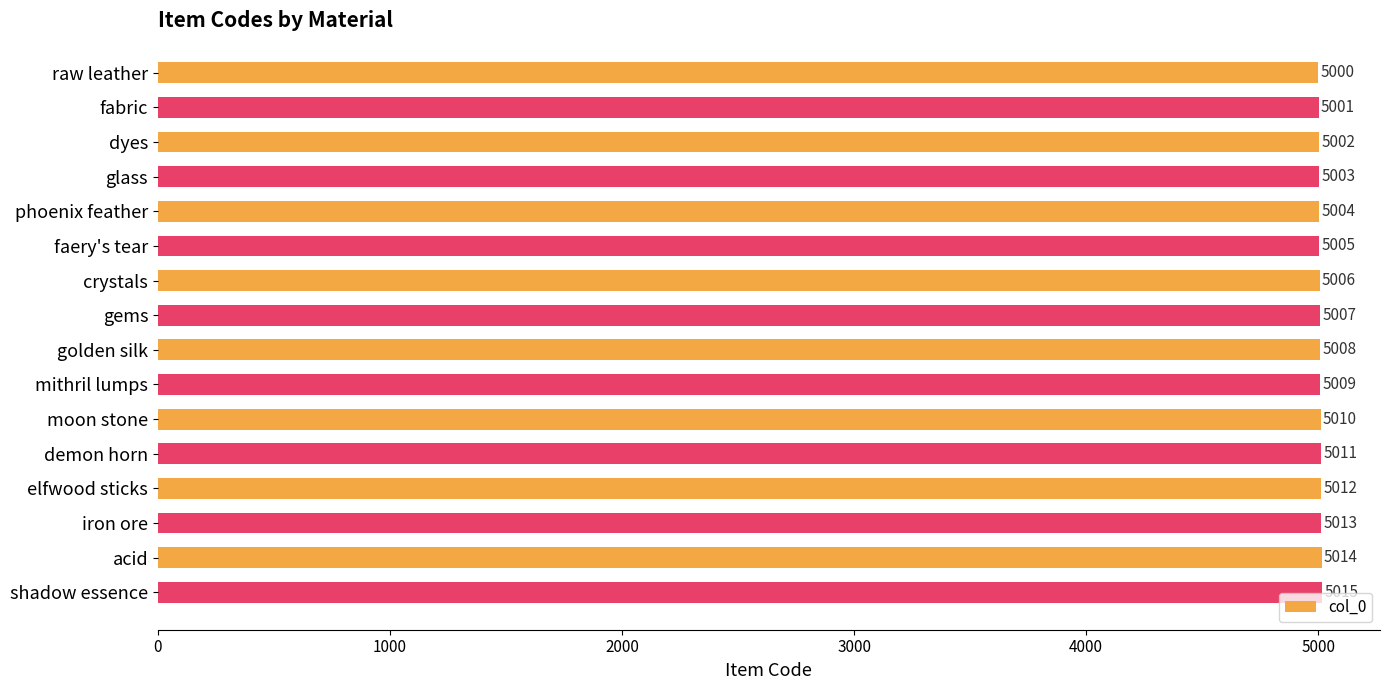

Reading top to bottom, list all the values displayed in this chart.

5000	5001	5002	5003	5004	5005	5006	5007	5008	5009	5010	5011	5012	5013	5014	5015